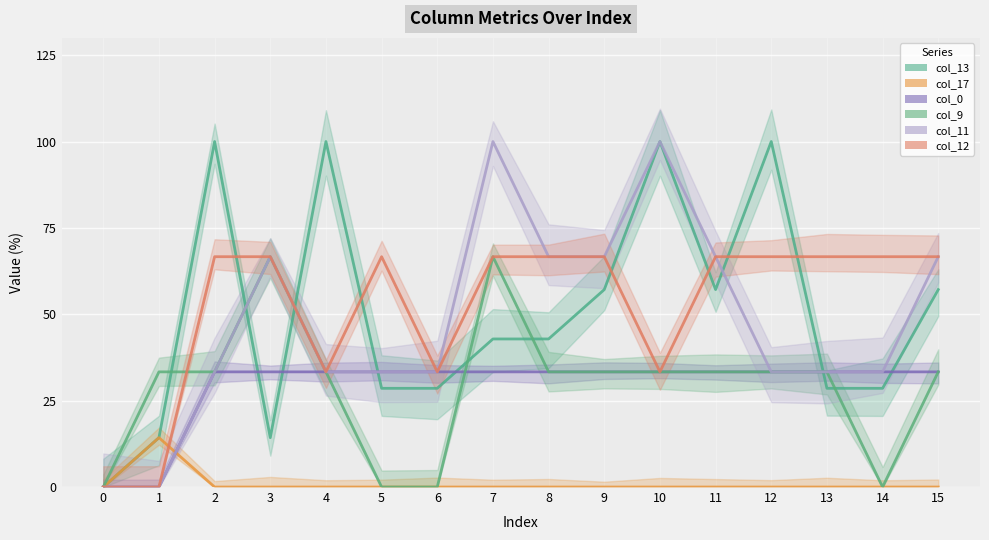

Which series changed the most between 2 and 4?

col_12